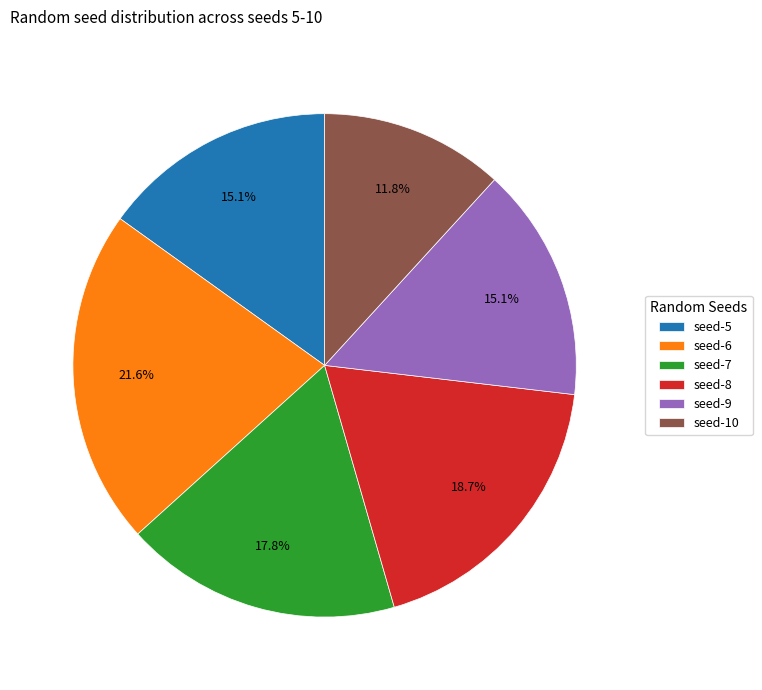

What percentage do seed-9 and seed-5 together represent?

30.2%